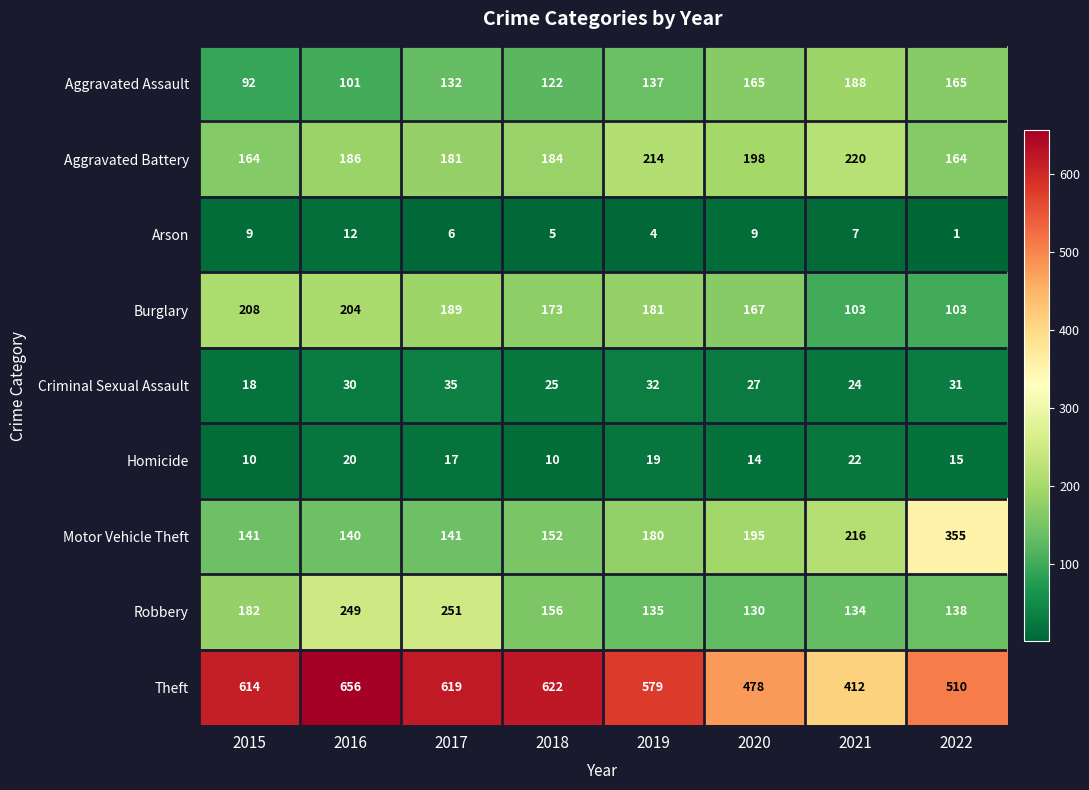

What is the difference between the maximum and minimum values in the Criminal Sexual Assault series?

17